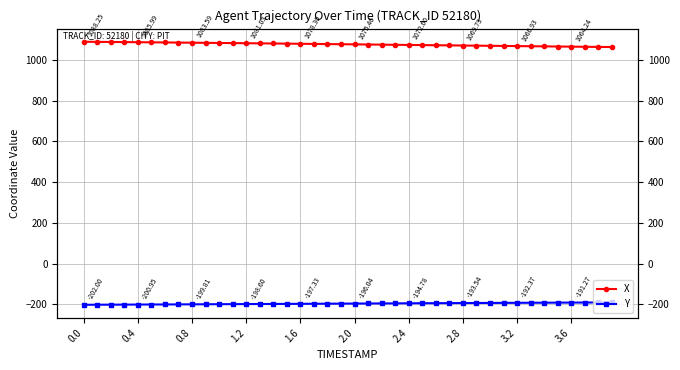

Reading left to right, list all the values displayed in this chart.

X: 1088.2	1087.7	1087.1	1086.6	1086.0	1085.4	1084.8	1084.2	1083.6	1083.0	1082.3	1081.7	1081.0	1080.4	1079.7	1079.0	1078.3	1077.6	1076.9	1076.2	1075.5	1074.7	1074.0	1073.3	1072.6	1071.9	1071.2	1070.5	1069.7	1069.0	1068.3	1067.6	1066.9	1066.2	1065.6	1064.9	1064.2	1063.6	1062.9	1062.2
Y: -202.0	-201.7	-201.5	-201.2	-200.9	-200.7	-200.4	-200.1	-199.8	-199.5	-199.2	-198.9	-198.6	-198.3	-198.0	-197.7	-197.3	-197.0	-196.7	-196.4	-196.0	-195.7	-195.4	-195.1	-194.8	-194.5	-194.2	-193.8	-193.5	-193.2	-192.9	-192.7	-192.4	-192.1	-191.8	-191.5	-191.3	-191.0	-190.7	-190.5